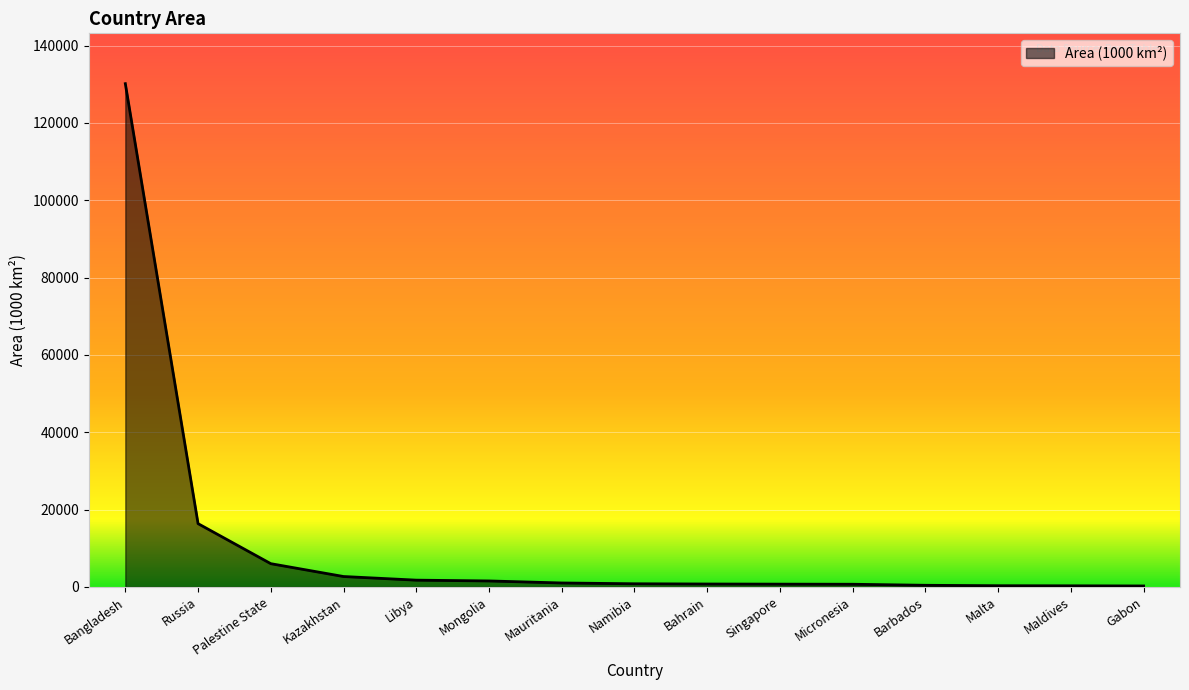

What is the difference between the maximum and second lowest values?

129873